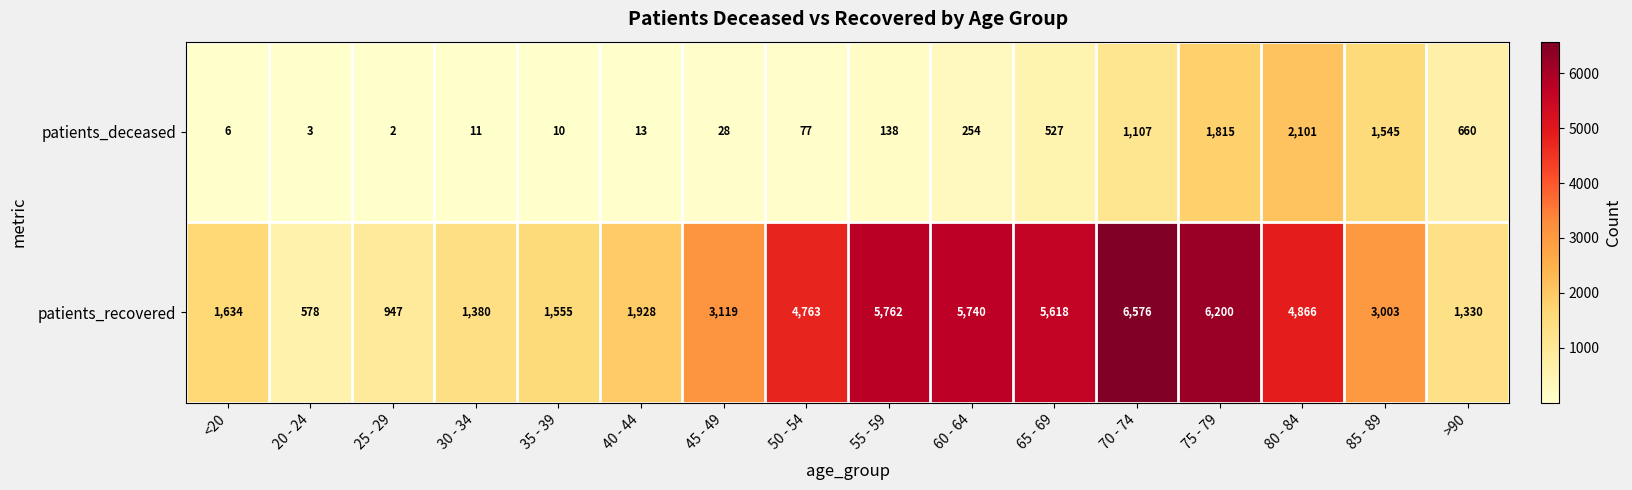

At which category does the chart reach its minimum across all series?

25 - 29